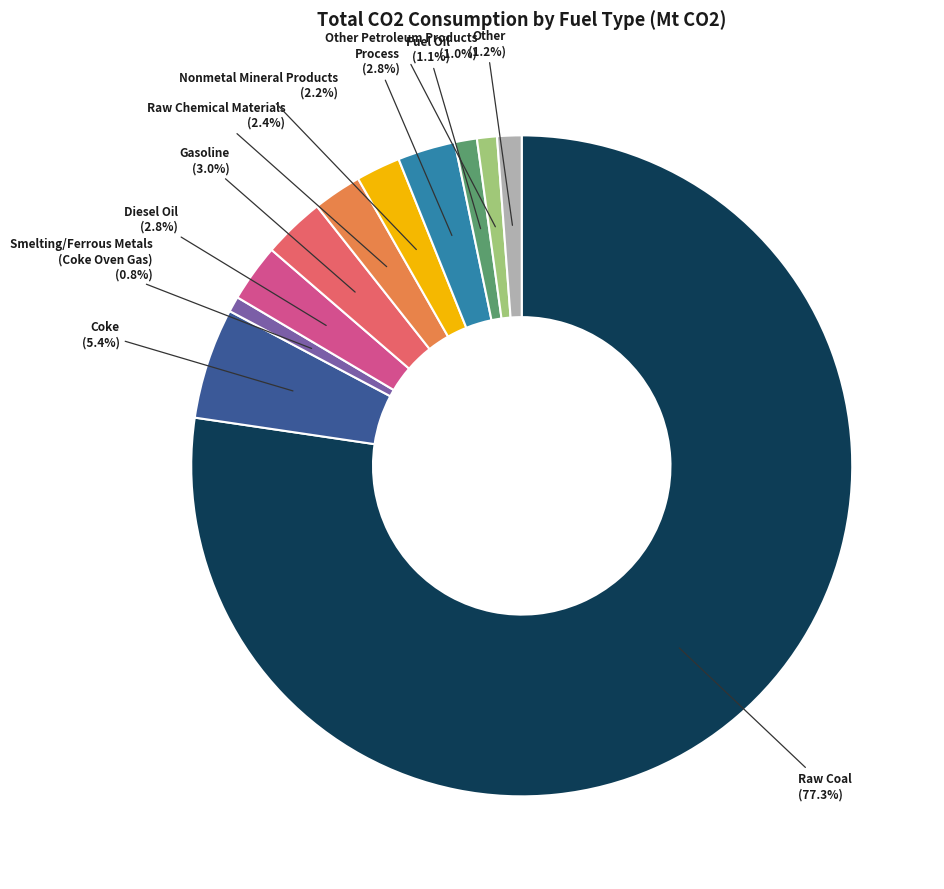

Which has a higher value, Process or Nonmetal Mineral Products?

Process